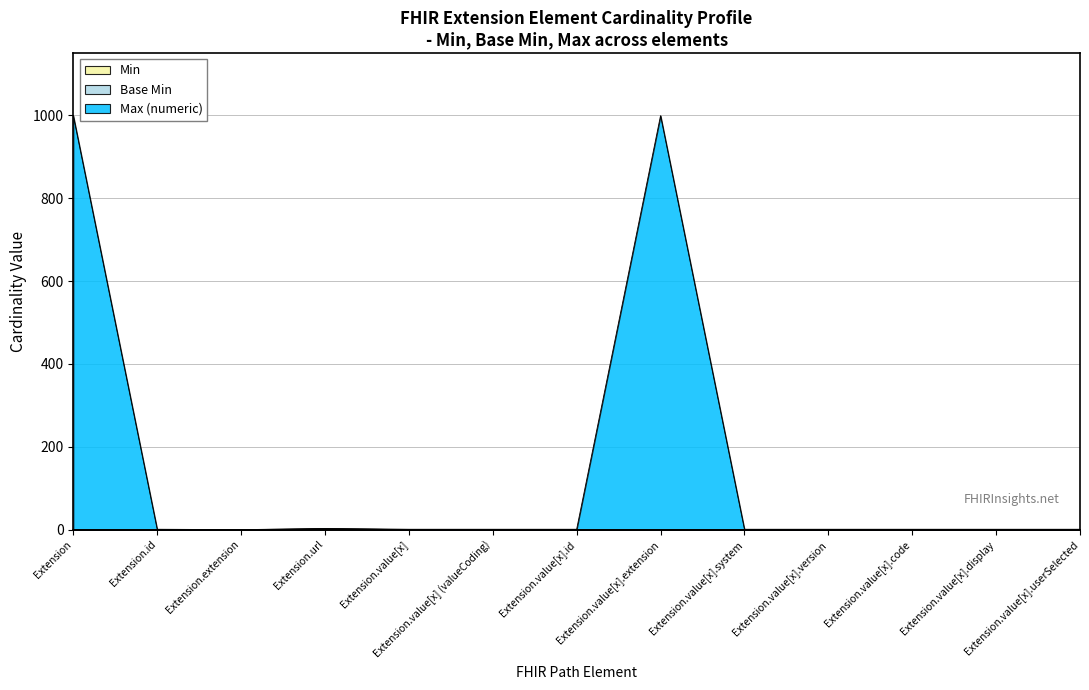

List the series in order of their peak value, lowest first.

Min, Base Min, Max (numeric)